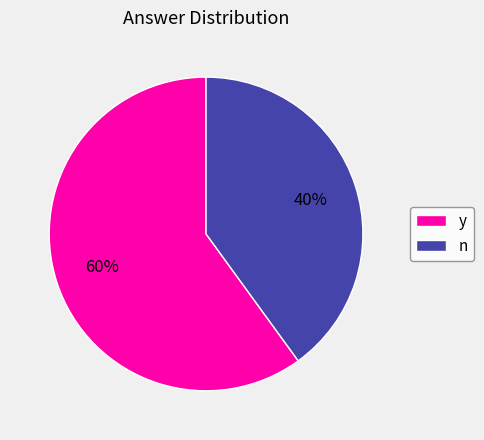

How many segments does this pie chart have?

2